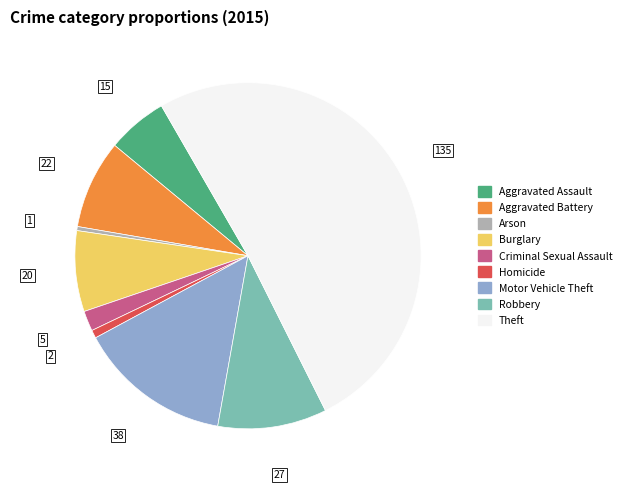

True or false: Homicide accounts for 11% of the total.

False